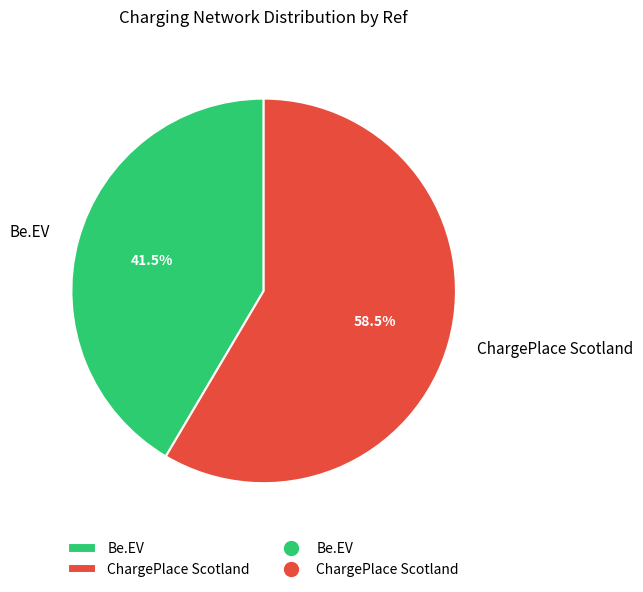

Which slice is the largest?

ChargePlace Scotland